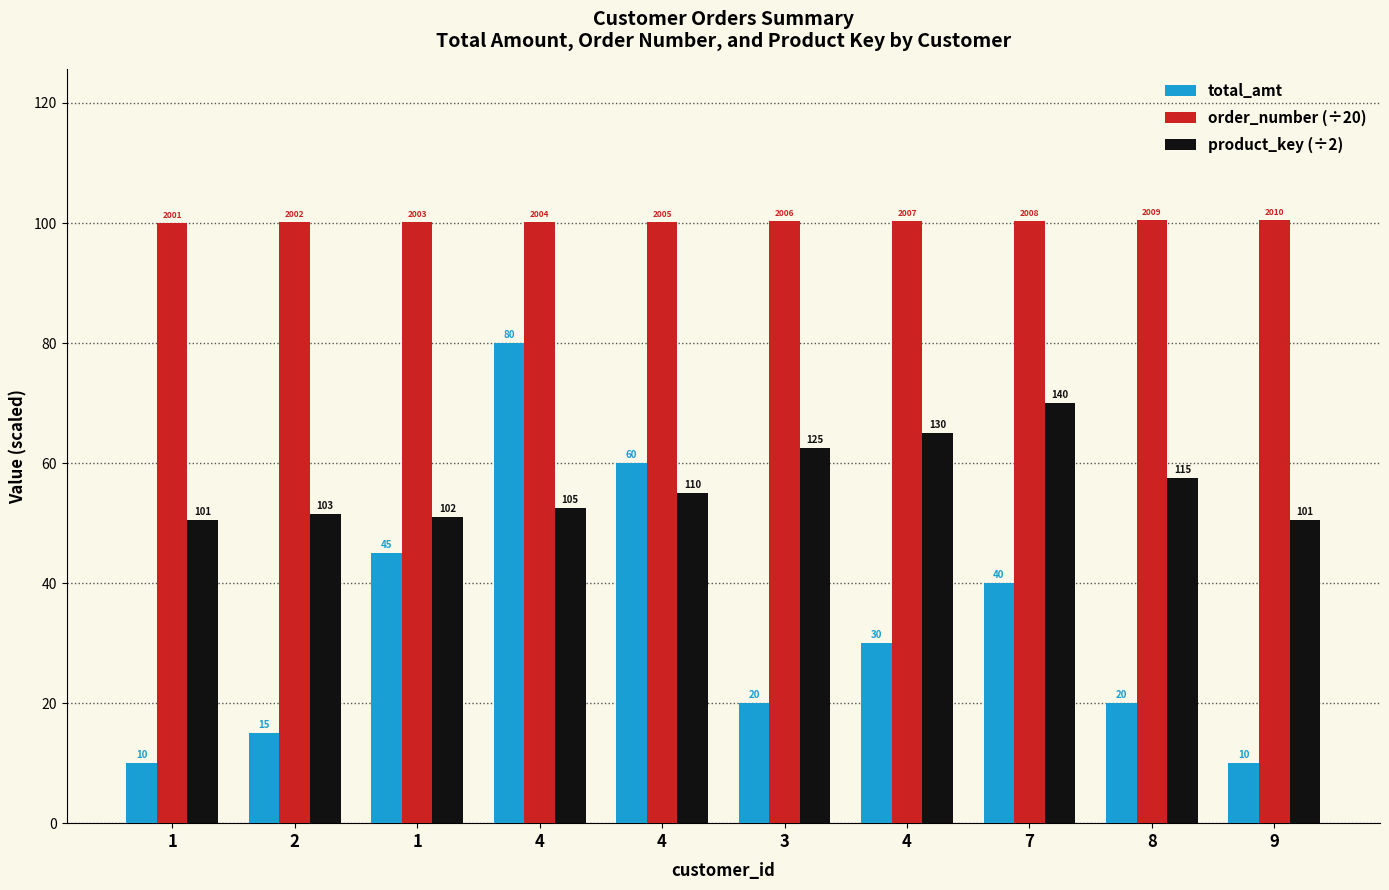

What are all the series names shown in the legend?

total_amt, order_number (÷20), product_key (÷2)